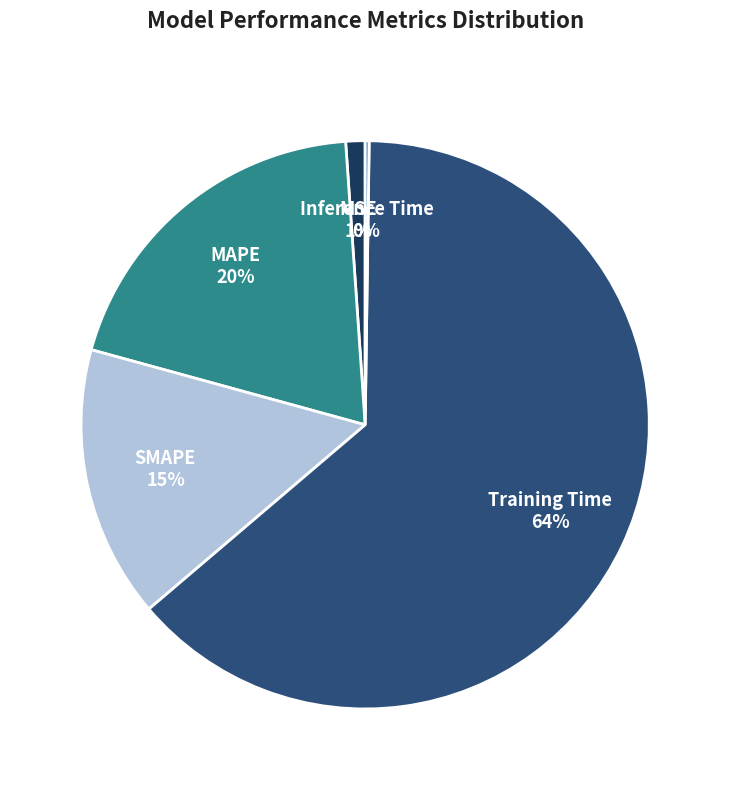

Is there a majority slice in this chart?

Yes